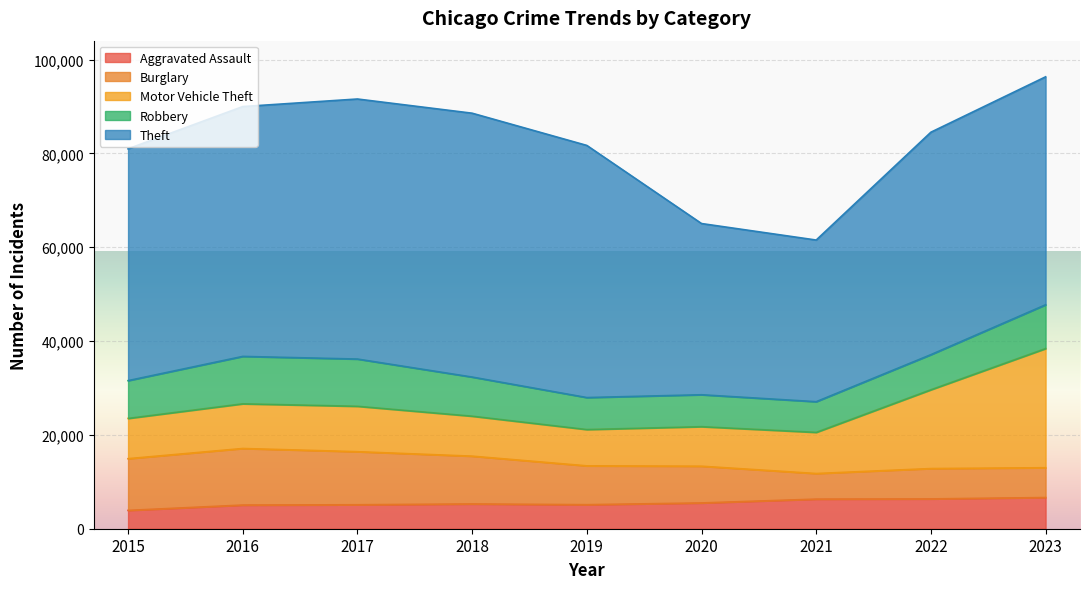

Rank the series by their maximum value, from lowest to highest.

Aggravated Assault, Robbery, Burglary, Motor Vehicle Theft, Theft